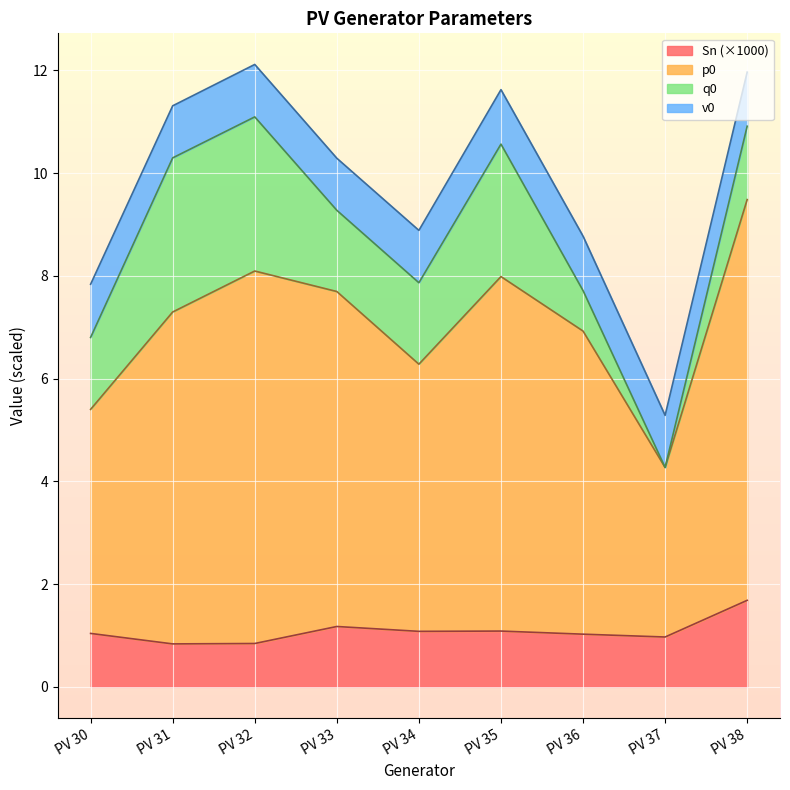

The Sn series shows 1.2 at PV 33. True or false?

True